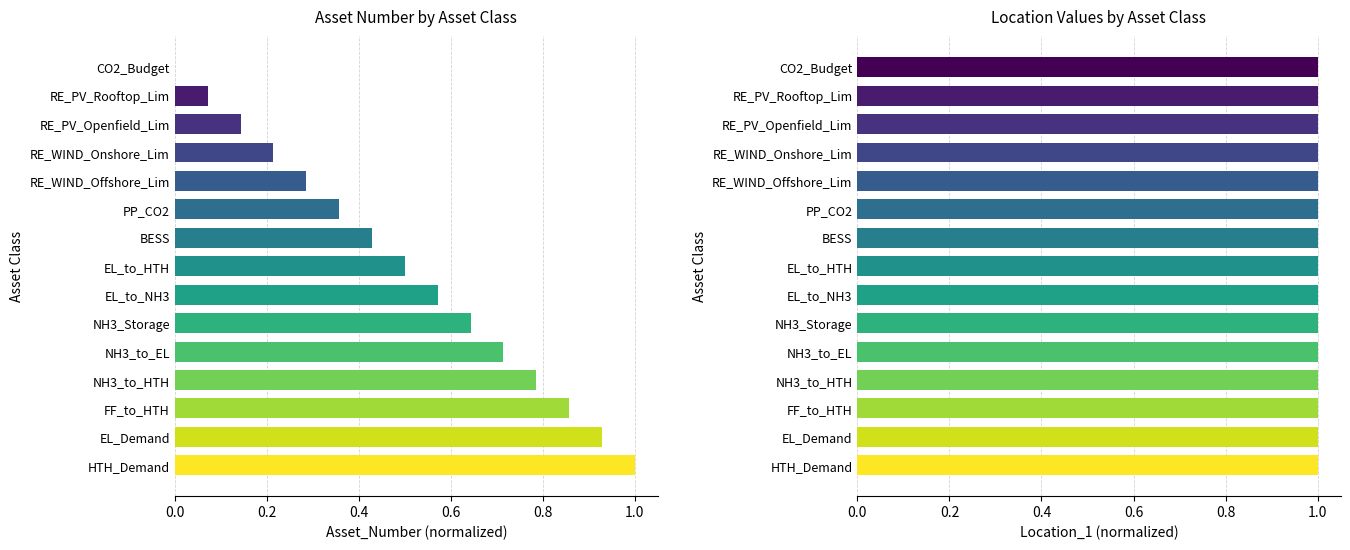

How many positive values does the Asset_Number series have?

14